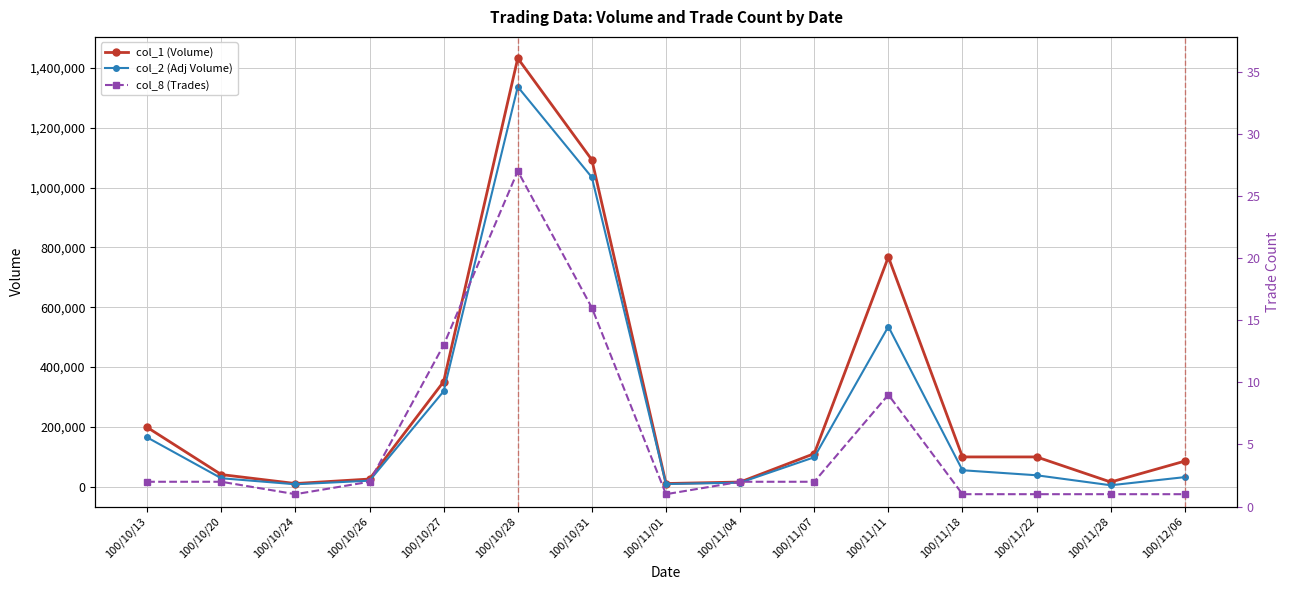

What are all the series names shown in the legend?

col_1 (Volume), col_2 (Adj Volume), col_8 (Trades)